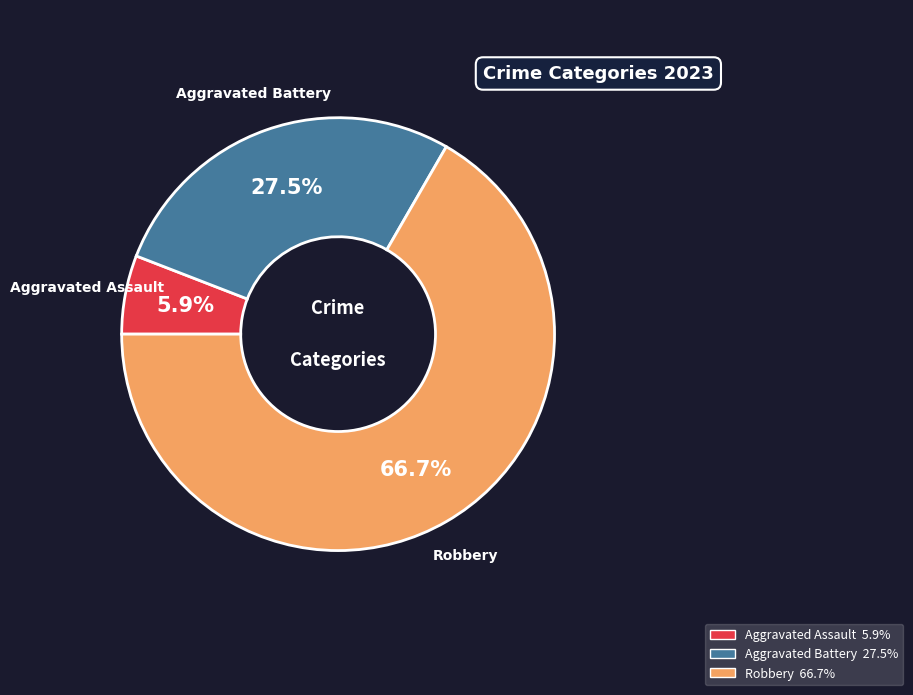

Approximately how many times larger is the value at Robbery compared to Aggravated Battery?

2.4